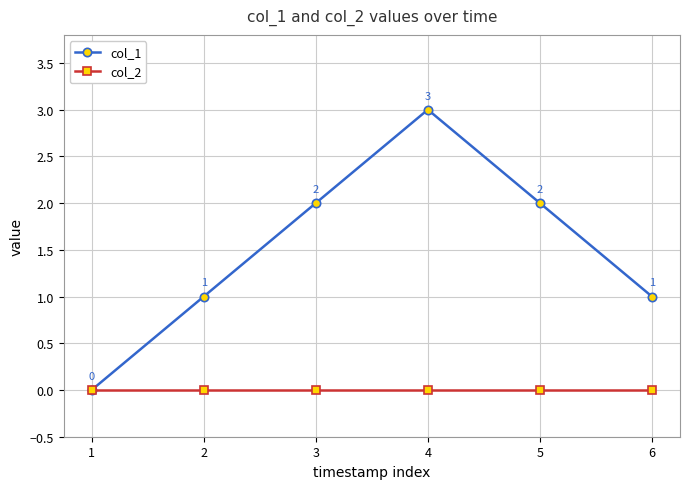

At which category does the chart reach its peak across all series?

4